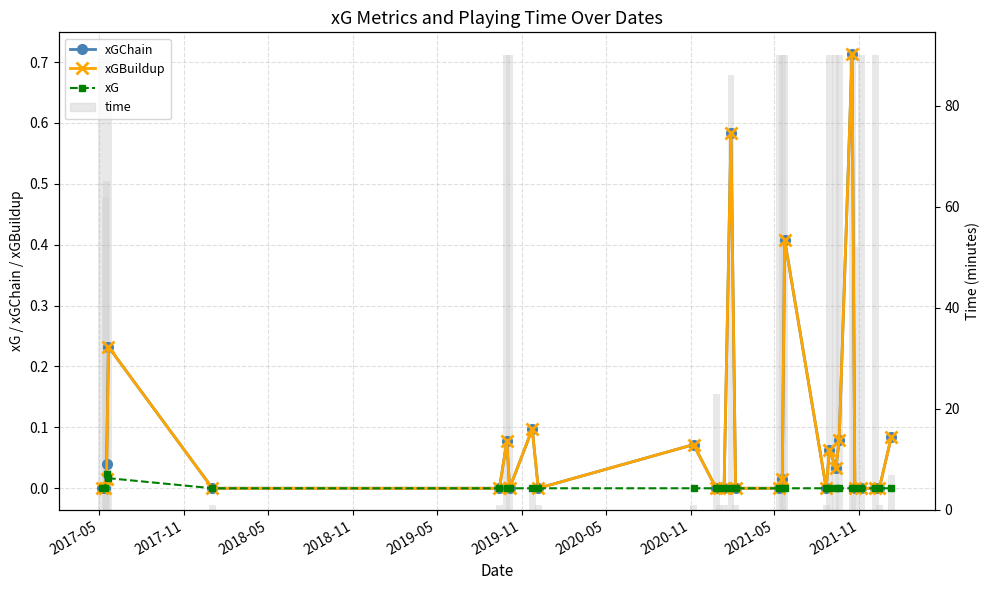

How many data points in xGChain are above 0?

13